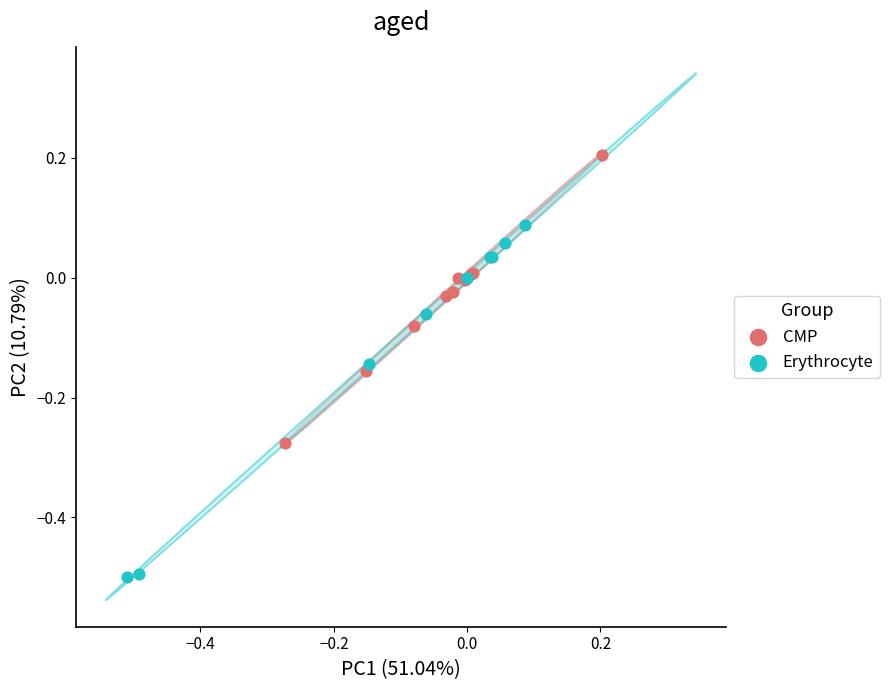

Which series contains the highest Y value?

CMP